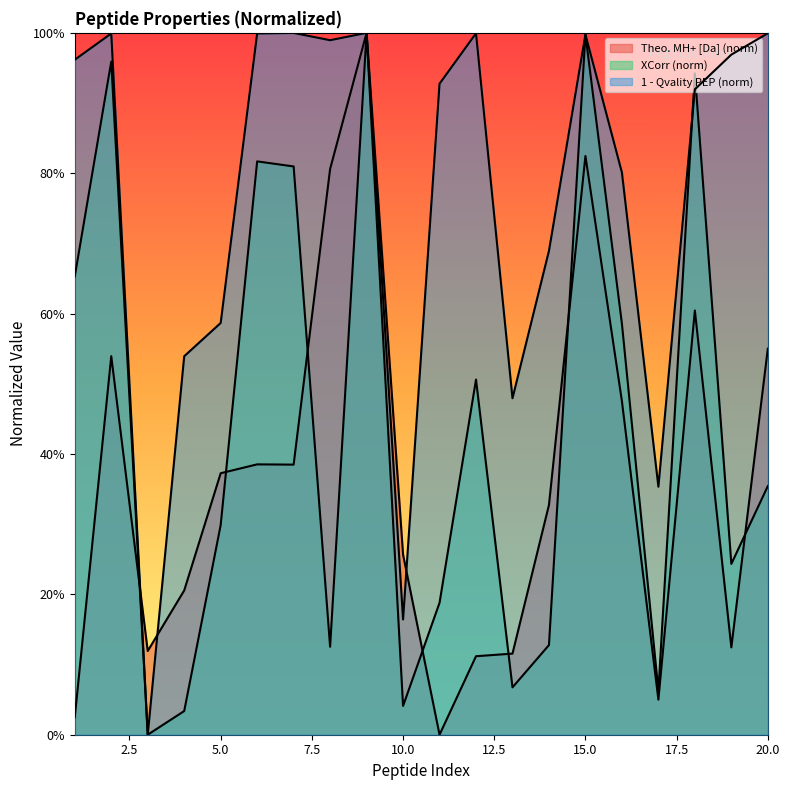

The value of XCorr (by Search Engine): Sequest HT at 16 is 76.5. True or false?

False